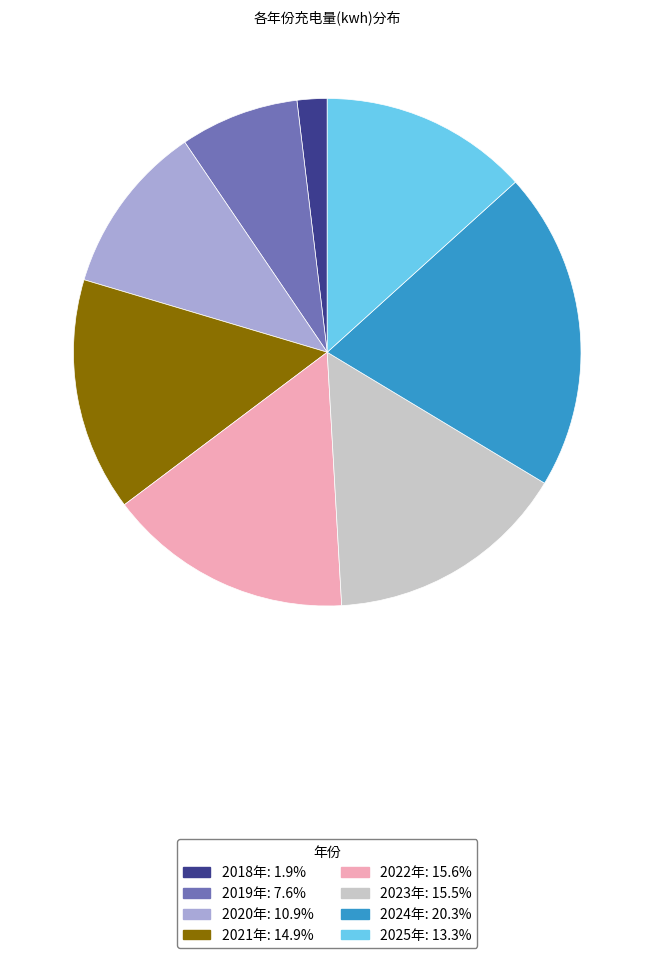

What is the smallest slice in the pie chart?

2018年